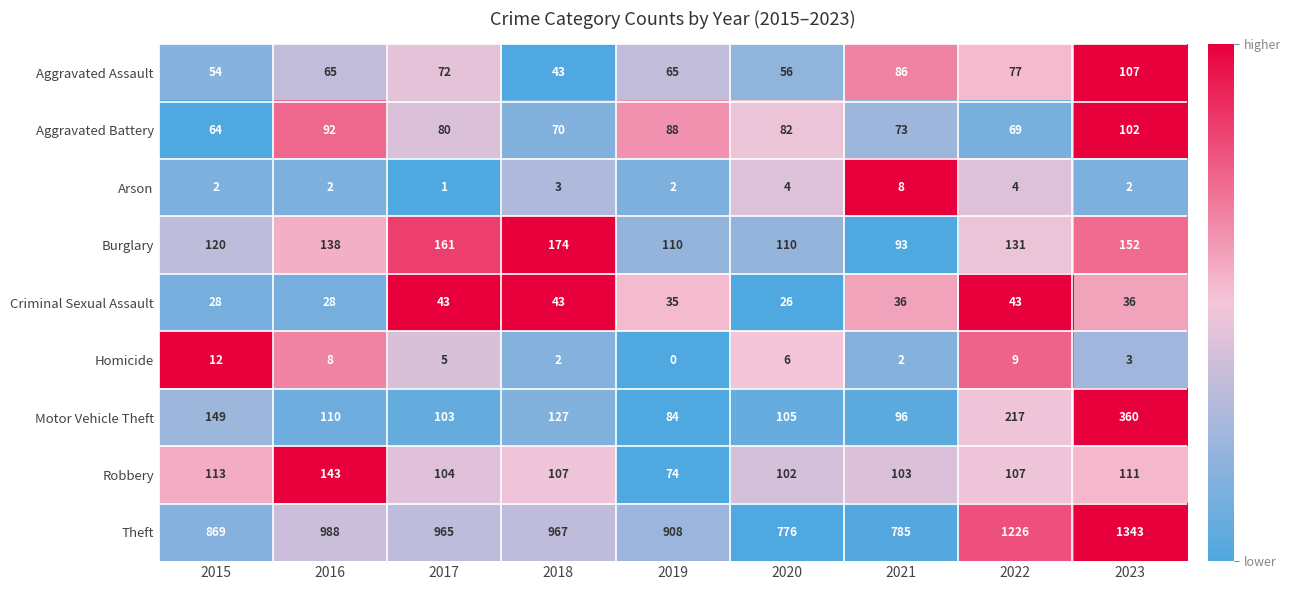

List the series in order of their peak value, highest first.

Theft, Motor Vehicle Theft, Burglary, Robbery, Aggravated Assault, Aggravated Battery, Criminal Sexual Assault, Homicide, Arson